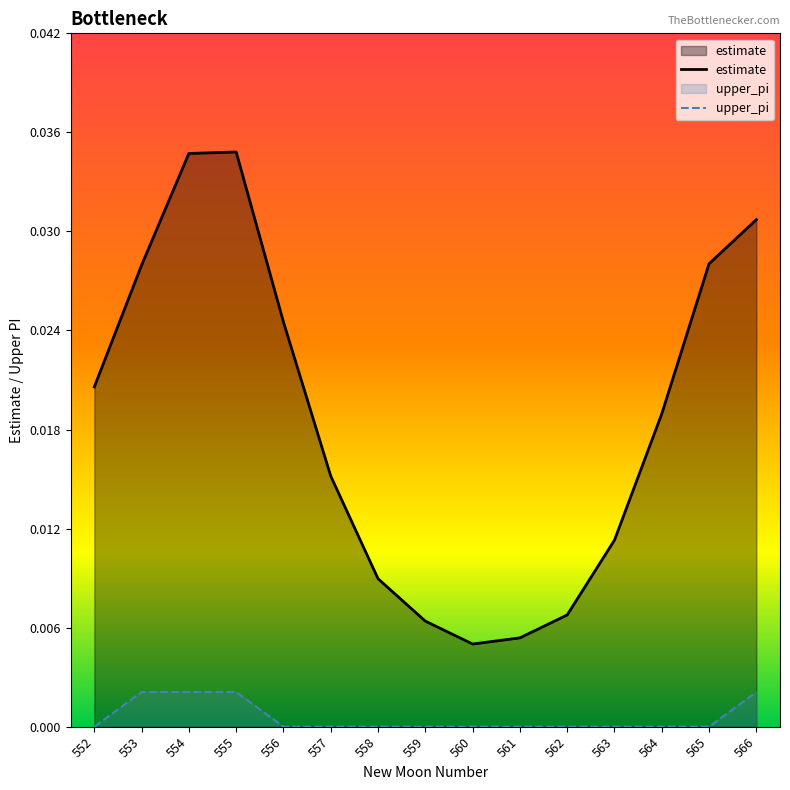

Where is the first local minimum for estimate?

560